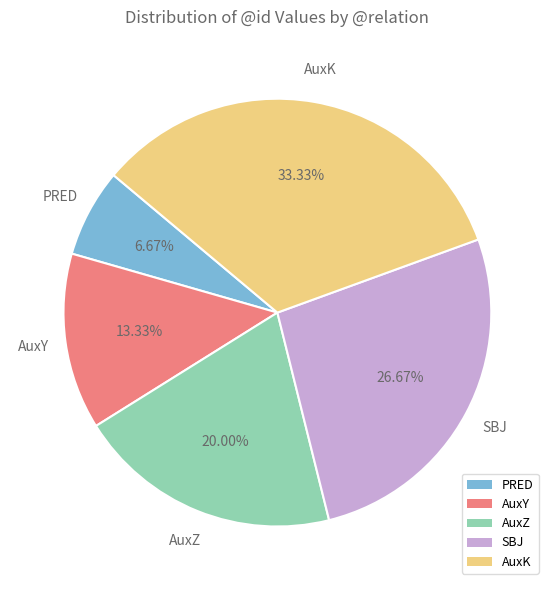

To the nearest percent, what percentage of the pie is PRED?

7%